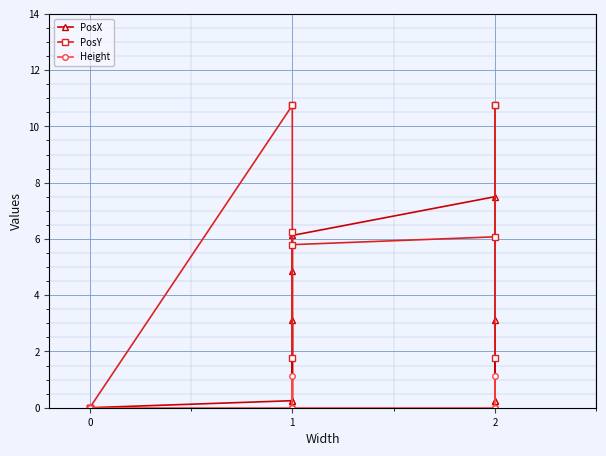

Is it true that PosX equals 0.1 at 2?

False